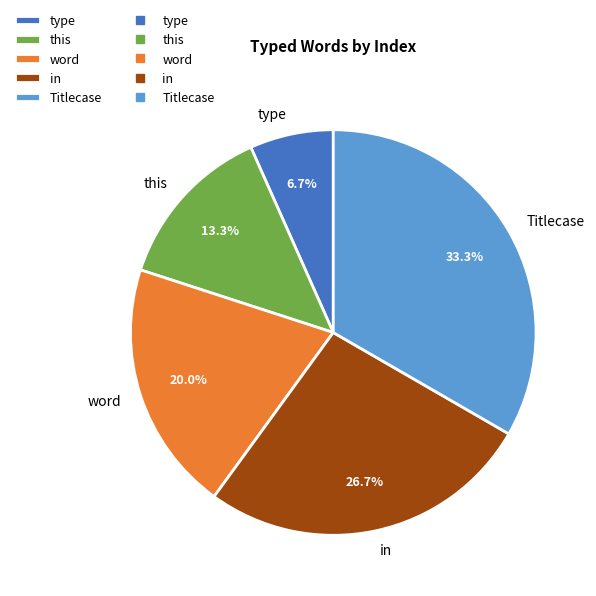

How many slices are in this pie chart?

5